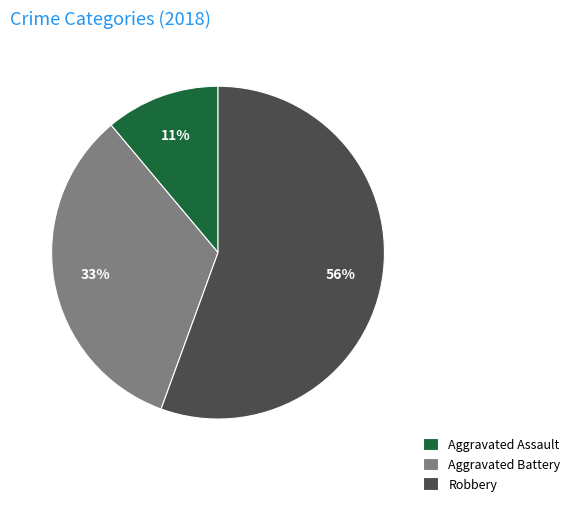

Between Robbery and Aggravated Battery, which is larger?

Robbery